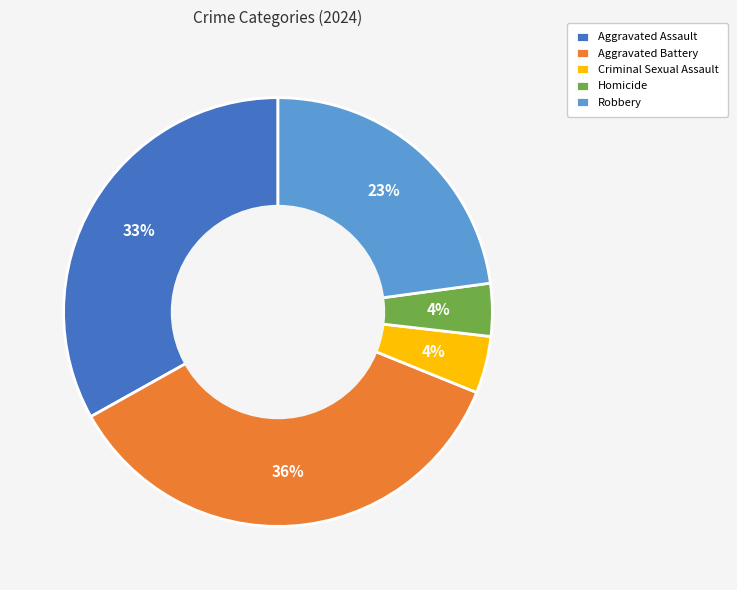

Approximately how many times larger is the value at Robbery compared to Aggravated Assault?

0.7